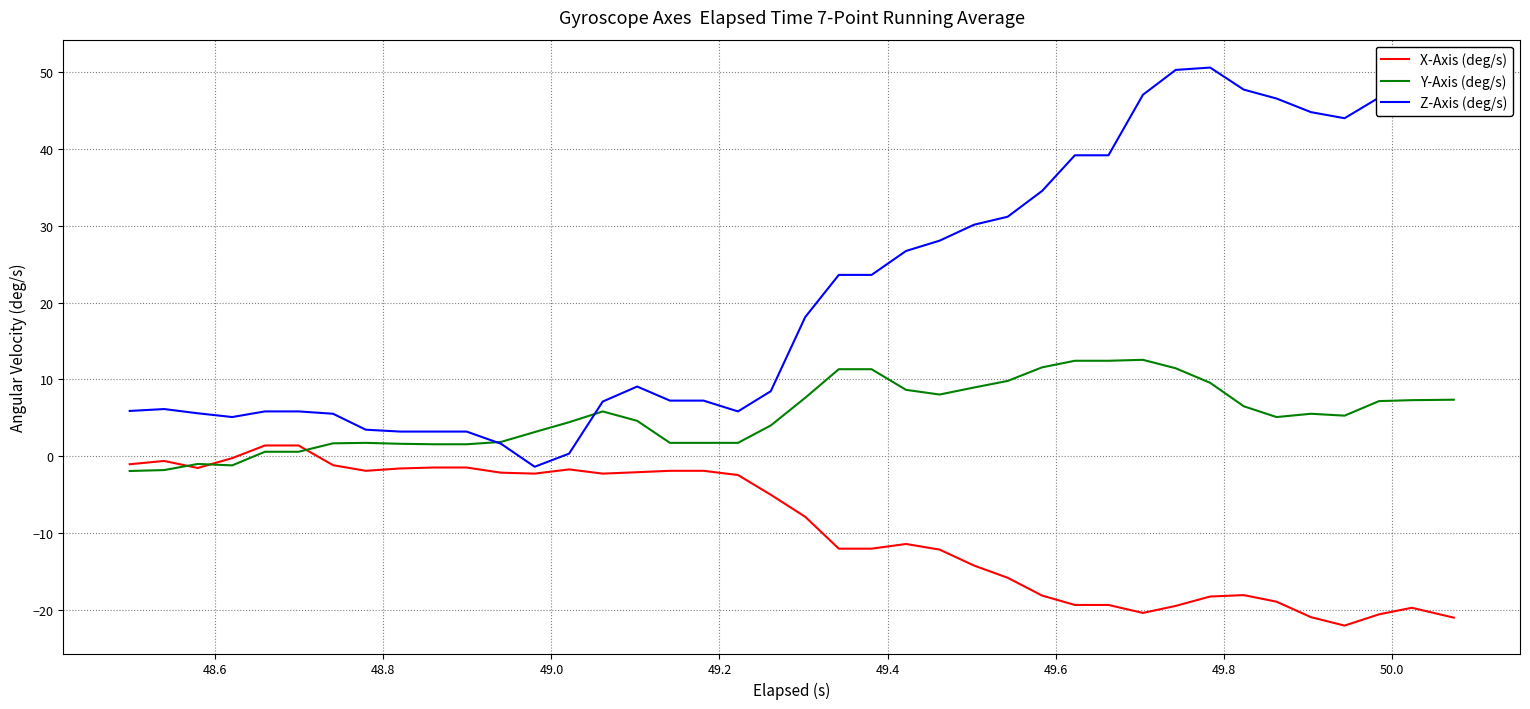

Which series ends up on top after the final intersection of Y-Axis (deg/s) and Z-Axis (deg/s)?

Z-Axis (deg/s)